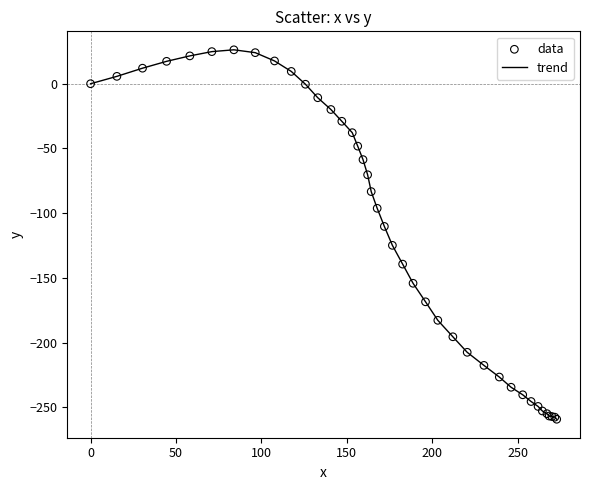

What is the greatest value displayed?

26.2